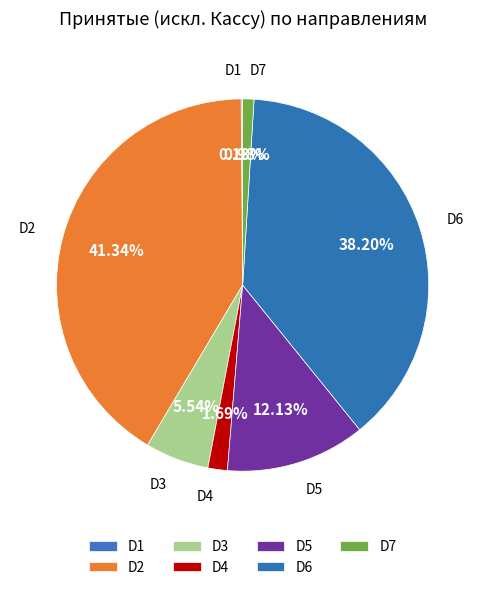

Does D5 represent more than half of the total?

No